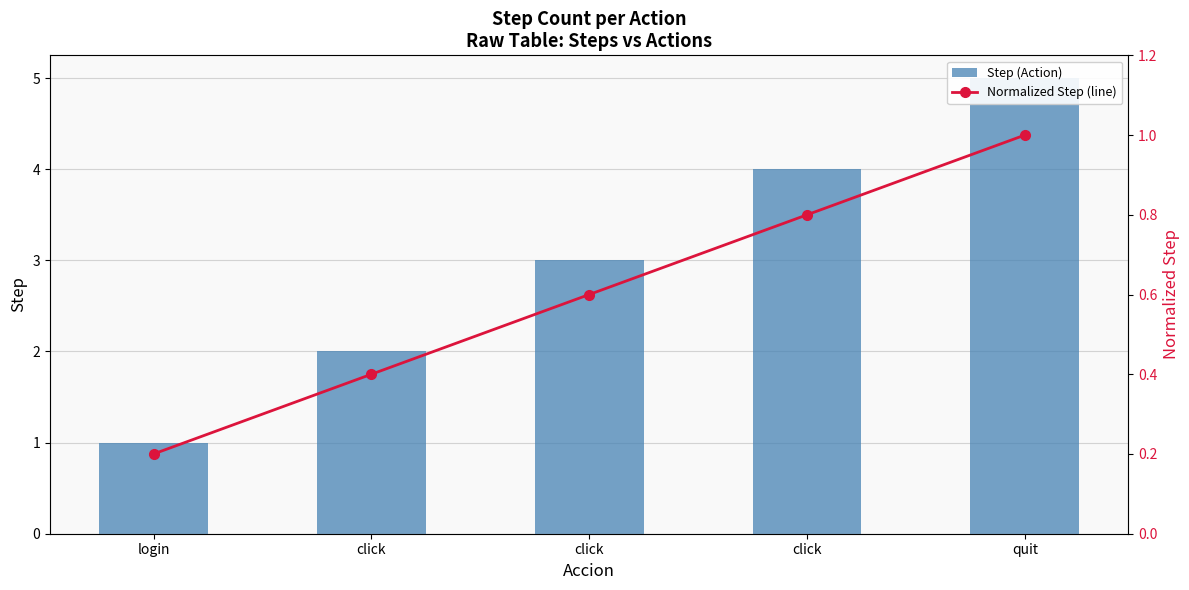

List the series in order of their overall mean, highest first.

Step (Action), Normalized Step (line)